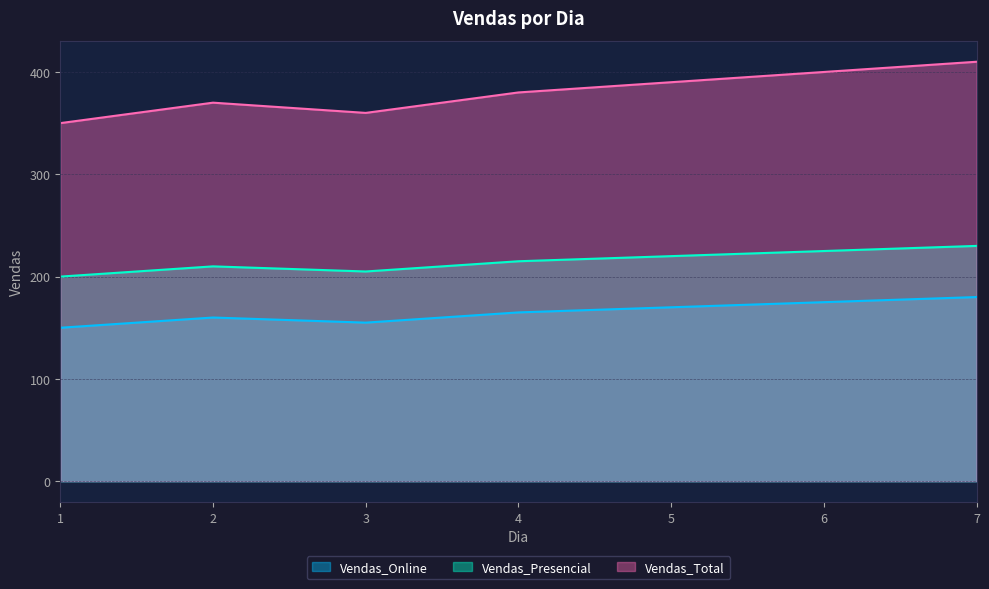

Where is the first local maximum for Vendas_Total?

2